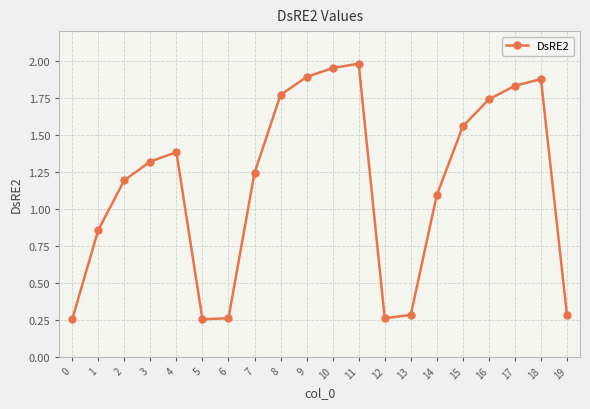

At which category does the data reach its first local peak?

4